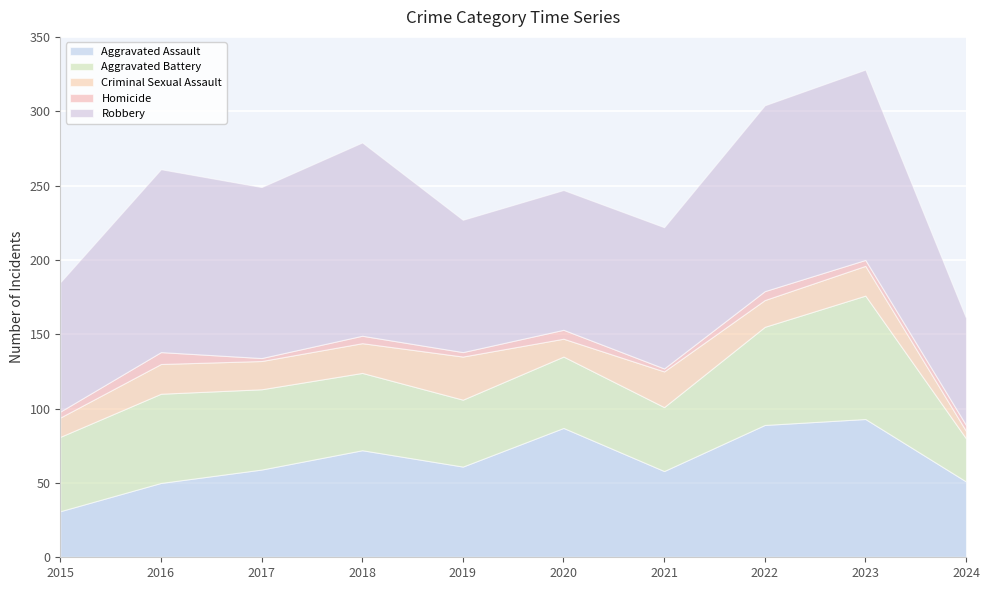

Where is the first local minimum for Criminal Sexual Assault?

2017